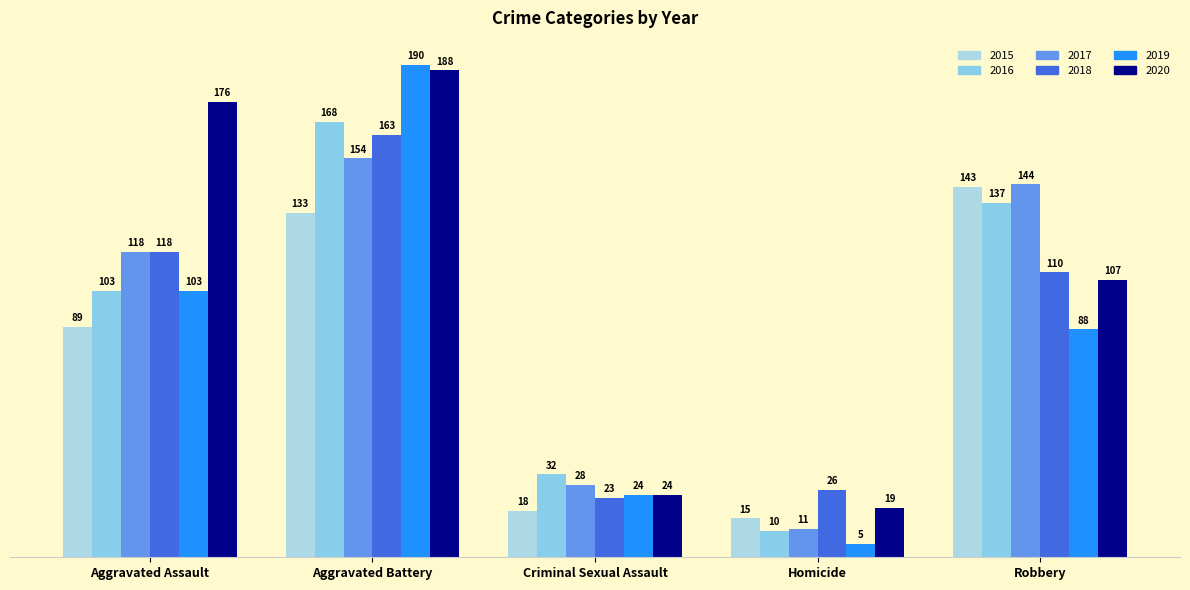

At which category is the sum across all series the highest?

Aggravated Battery